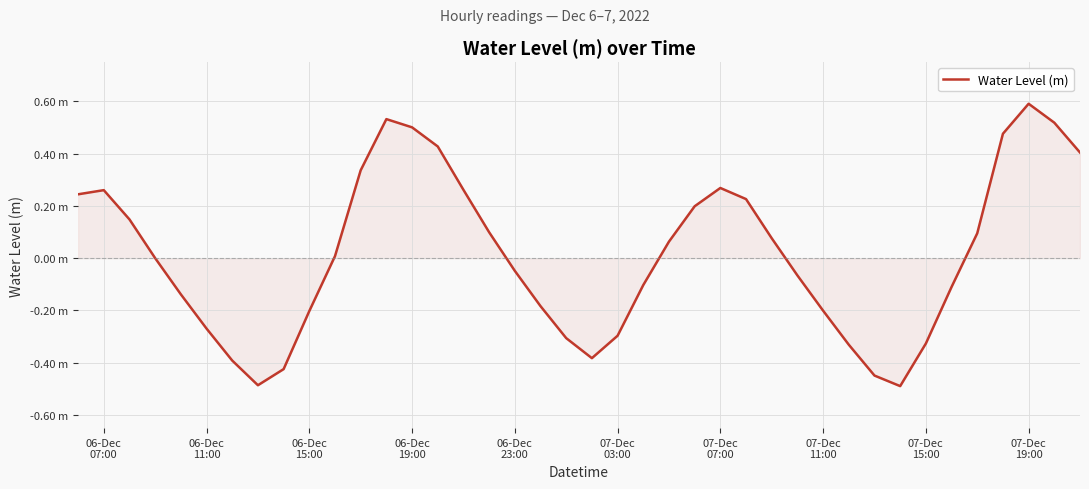

Does the chart have visible grid lines?

Yes